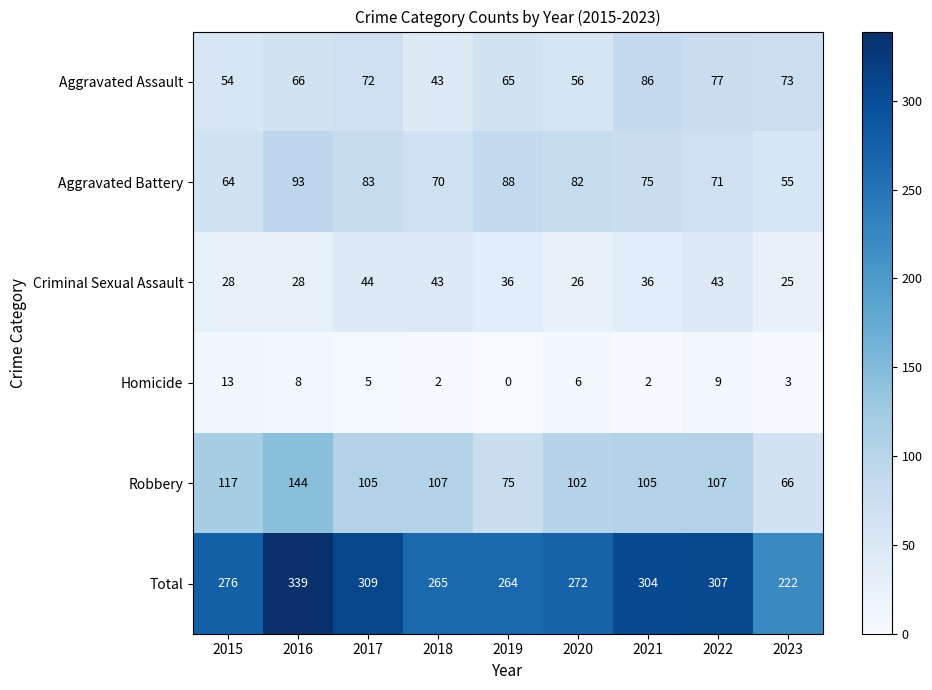

Is it true that Homicide equals 6 at 2020?

True